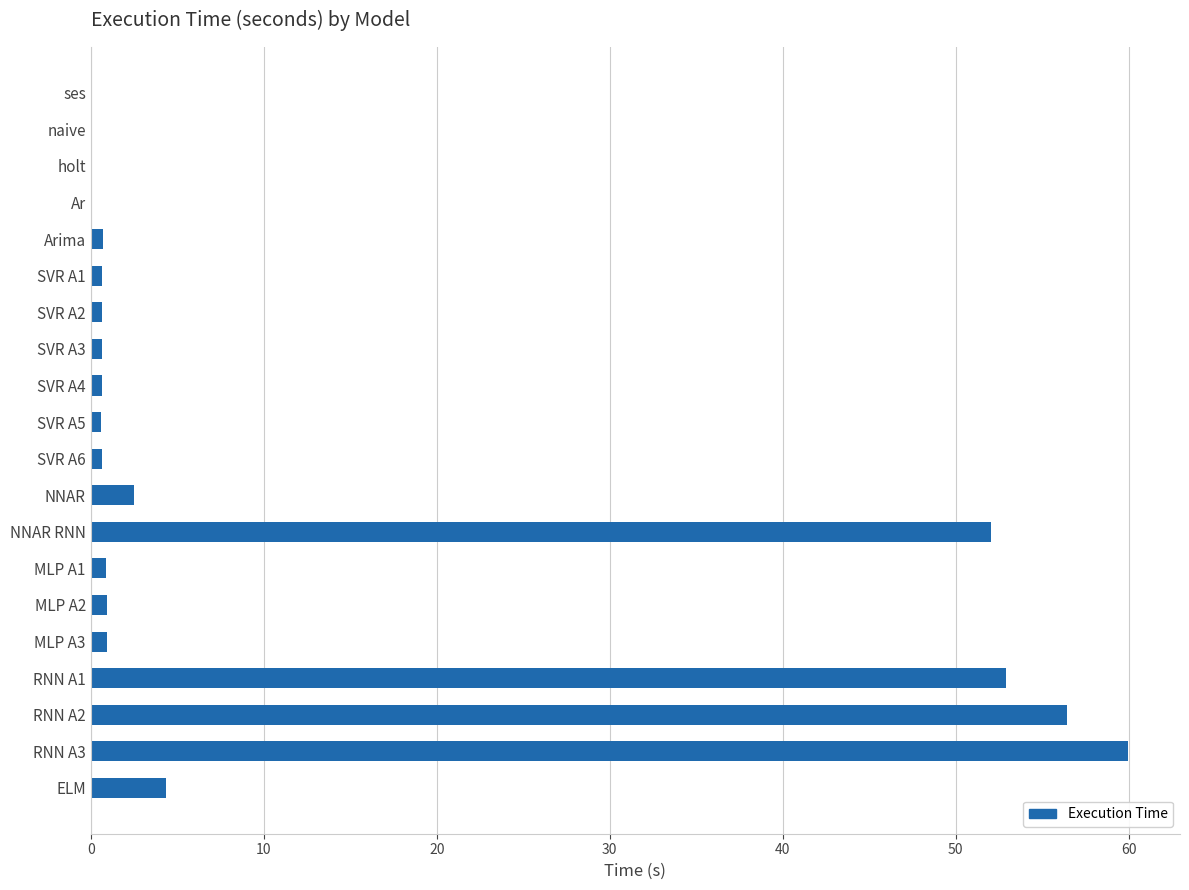

What is the sum of all values?

235.4